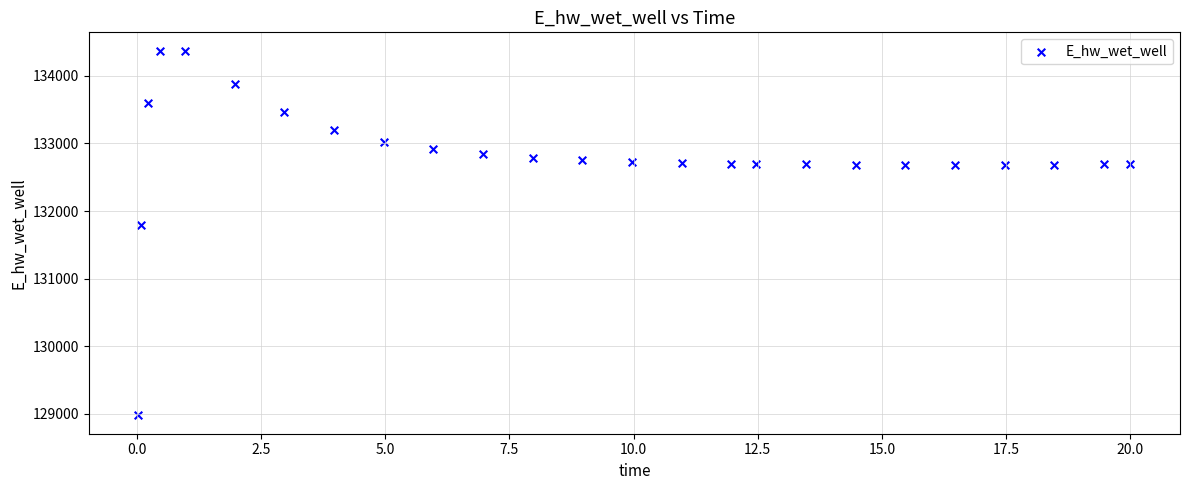

What Y value in the scatter plot is closest to 131674?

131791.2